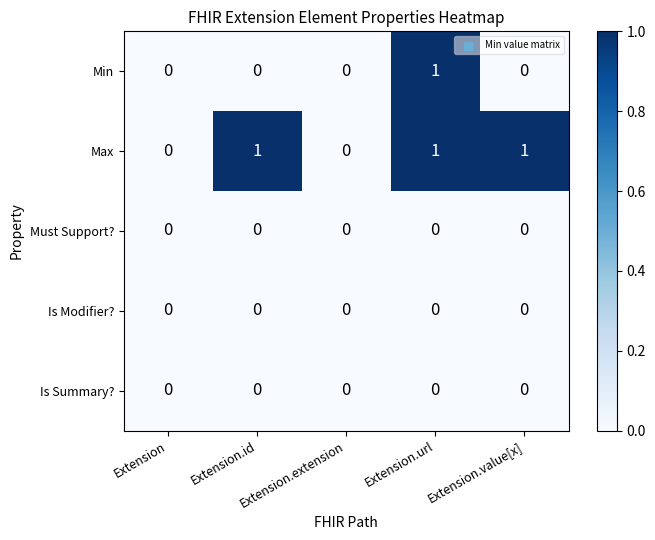

What is the maximum value shown in the chart?

1